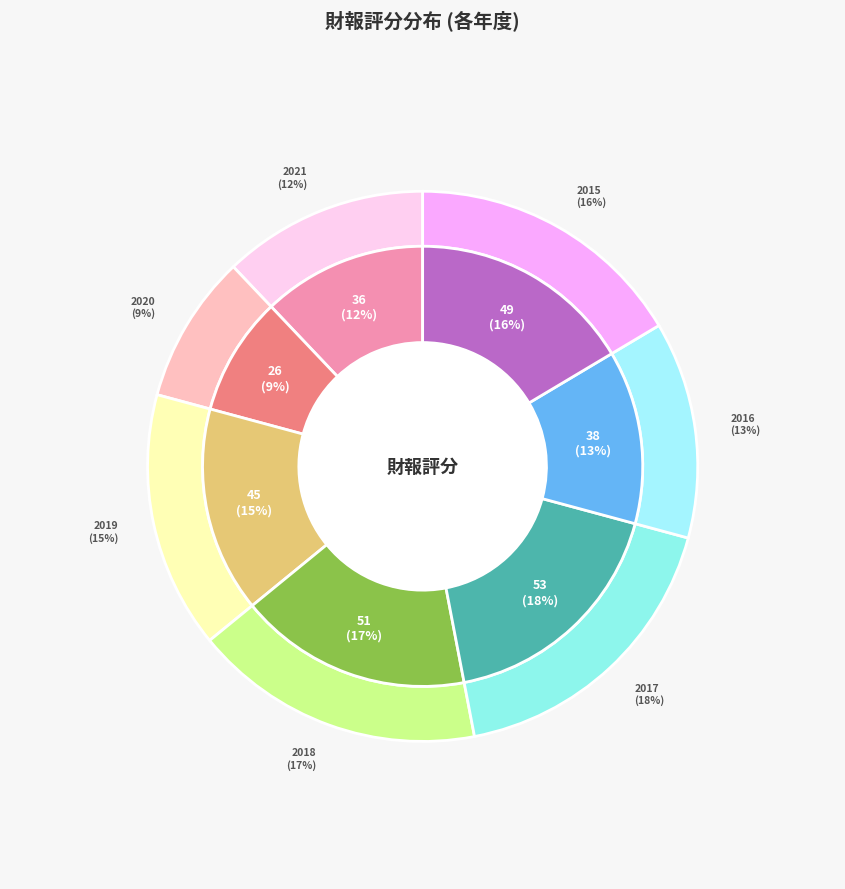

Which has a higher value, 2019 or 2021?

2019